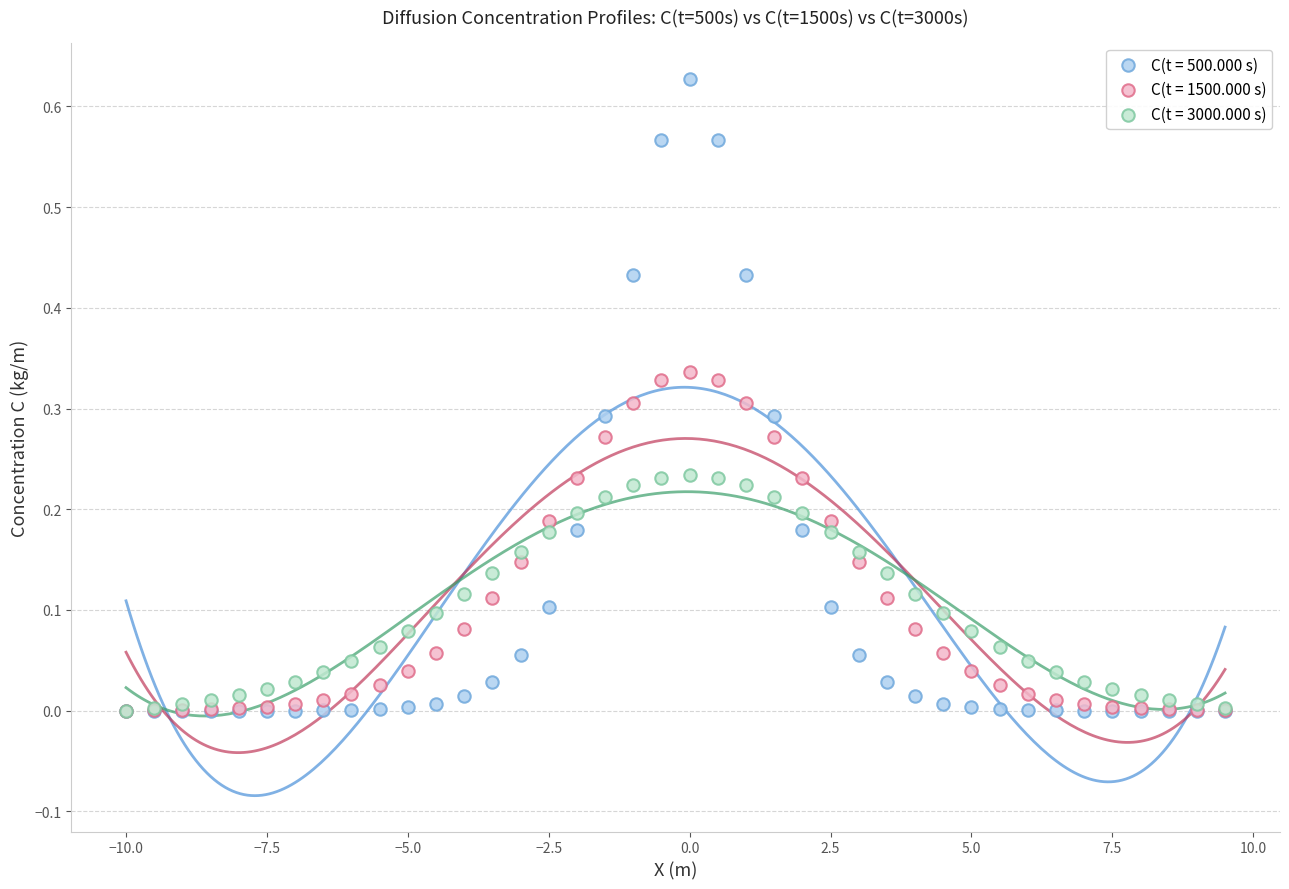

What are all the series names shown in the legend?

C(t = 500.000 s), C(t = 1500.000 s), C(t = 3000.000 s)